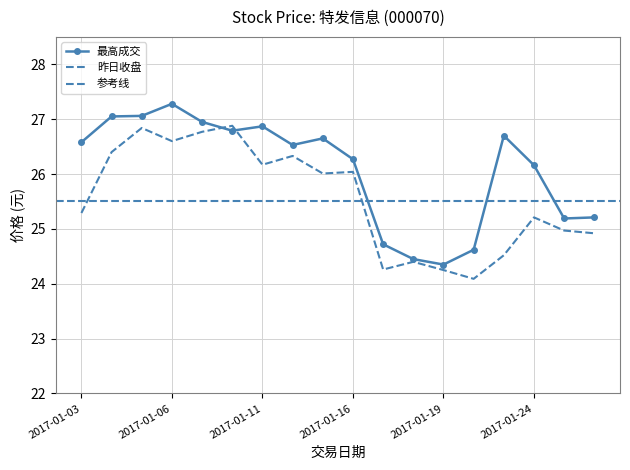

What are all the series names shown in the legend?

最高成交, 昨日收盘